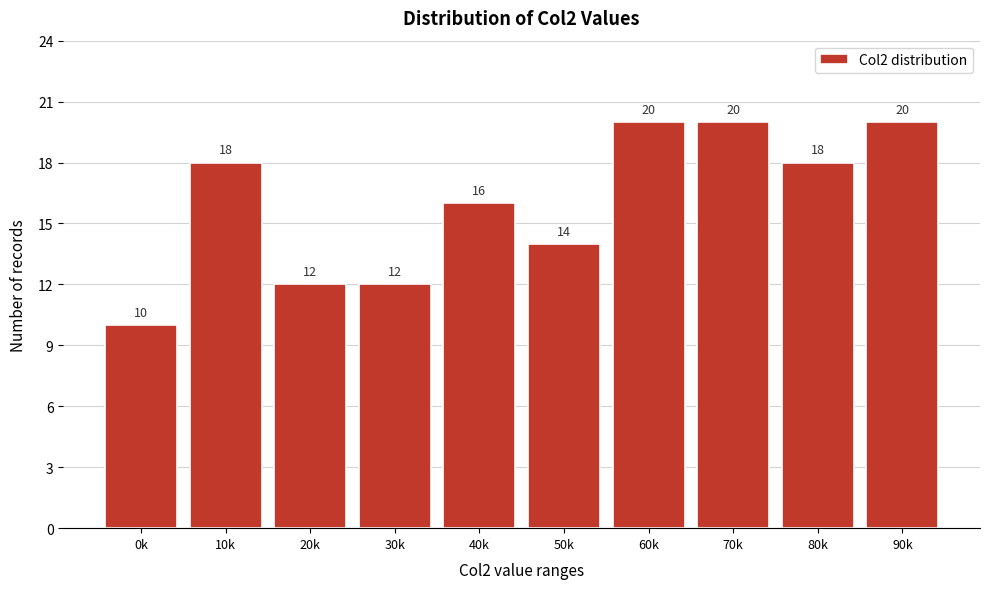

Reading right to left, what are all the values shown in this chart?

90k=20	80k=18	70k=20	60k=20	50k=14	40k=16	30k=12	20k=12	10k=18	0k=10